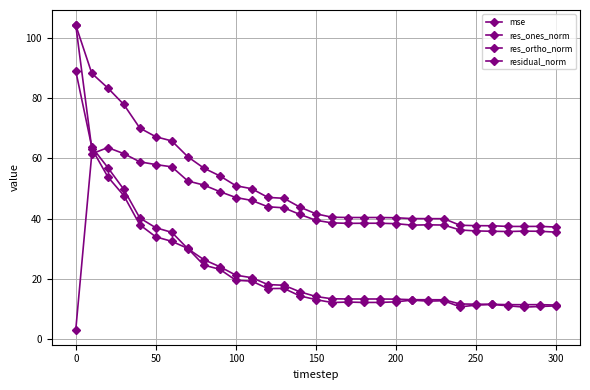

Which series has the largest total across all categories?

residual_norm